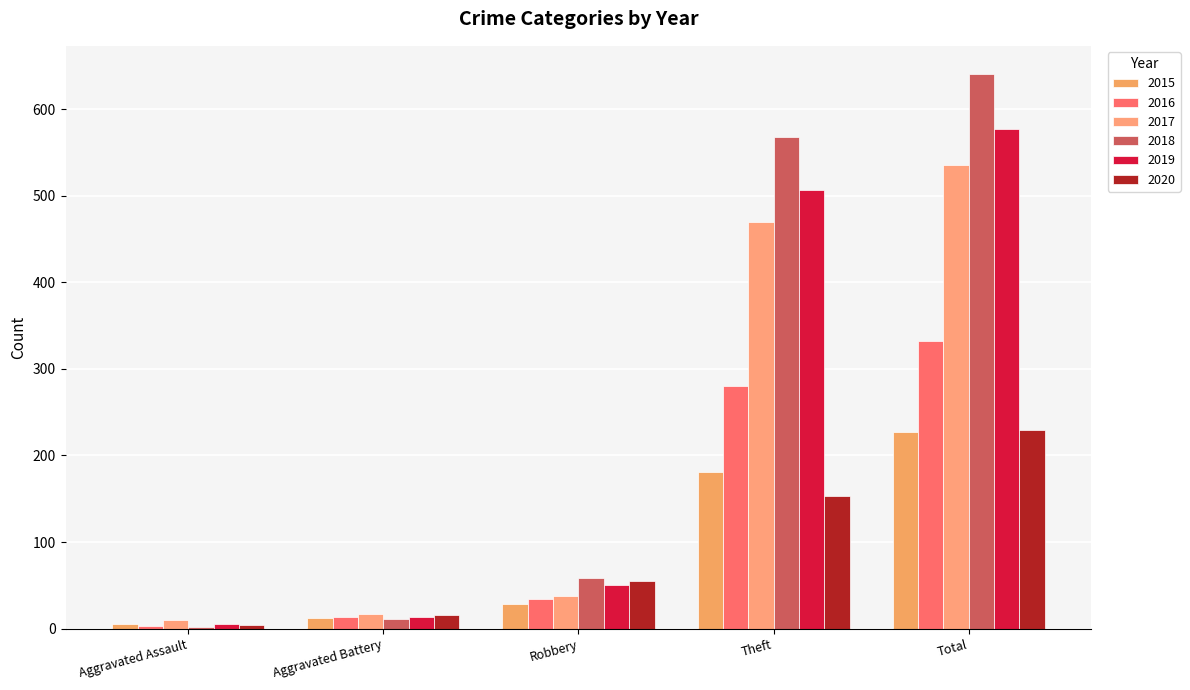

The value of 2015 at Aggravated Assault is 6. True or false?

True